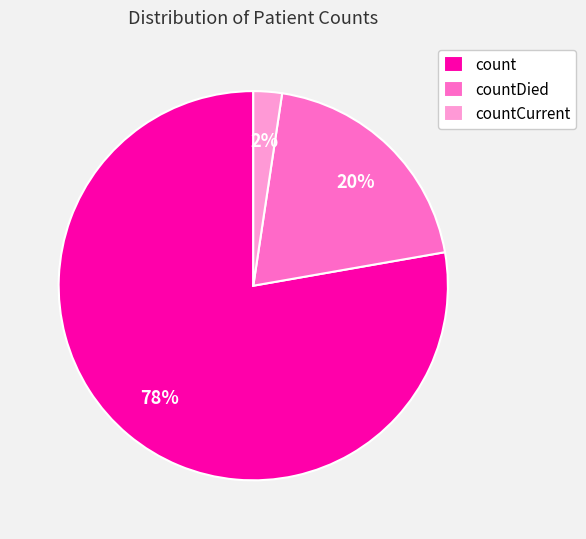

To the nearest percent, what is the average slice percentage?

33%